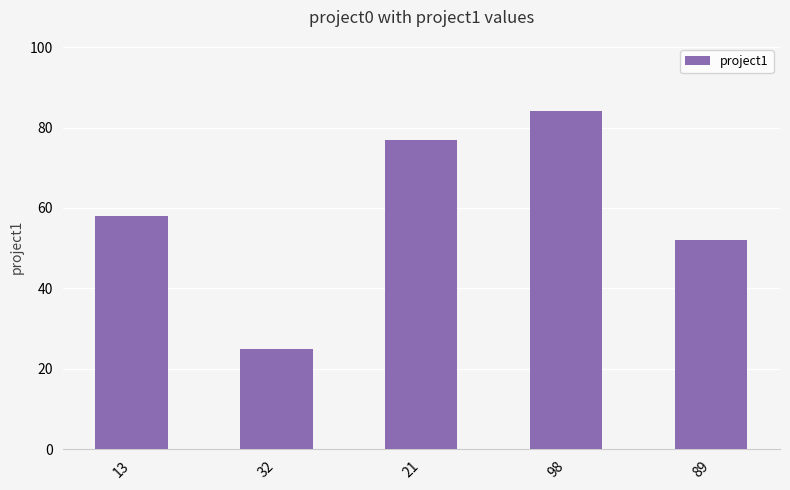

What is the label of the 4th bar from the left?

98